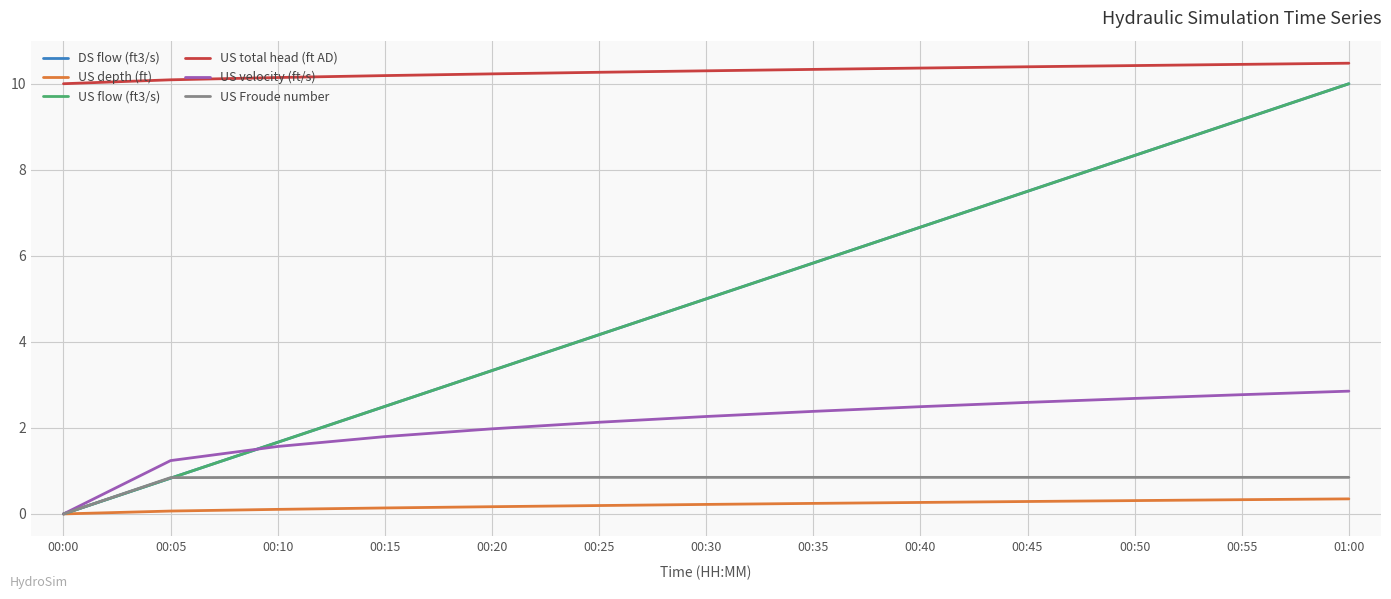

Is this an area chart (filled region under the line)?

No